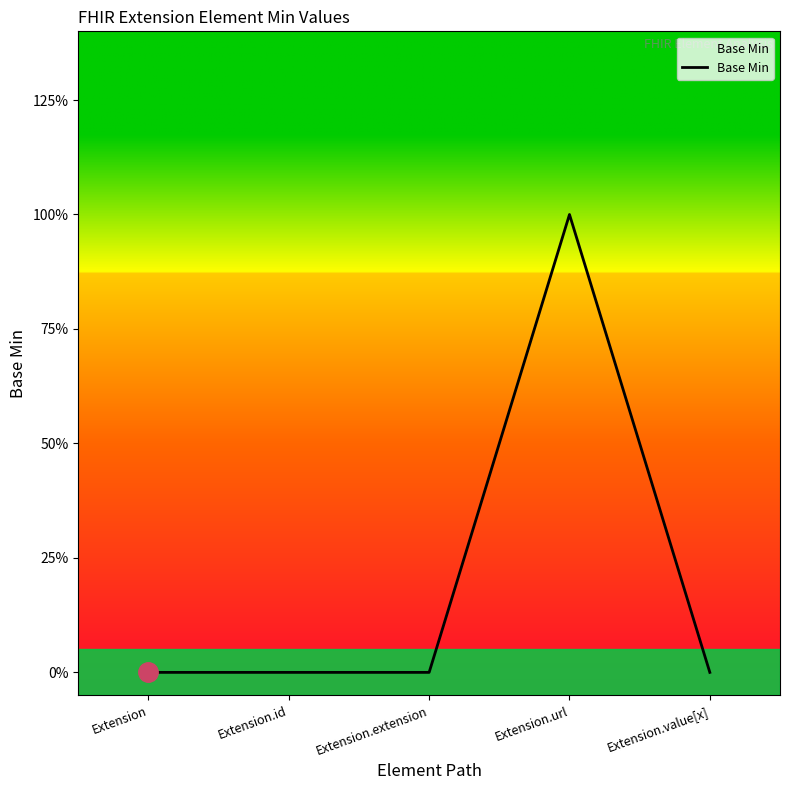

Does the chart have visible grid lines?

No